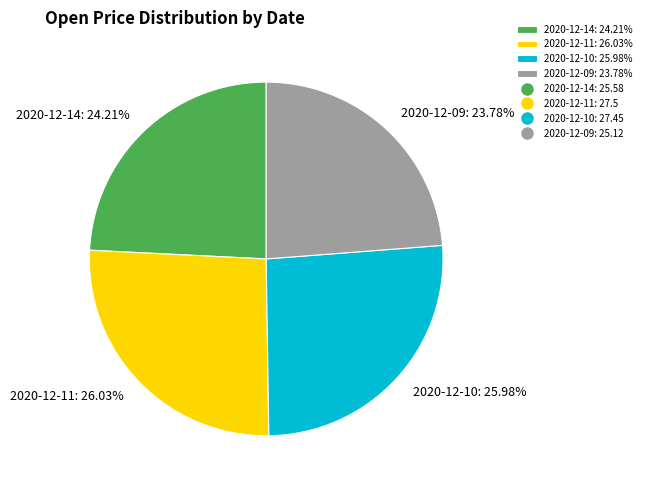

How many slices are in this pie chart?

4